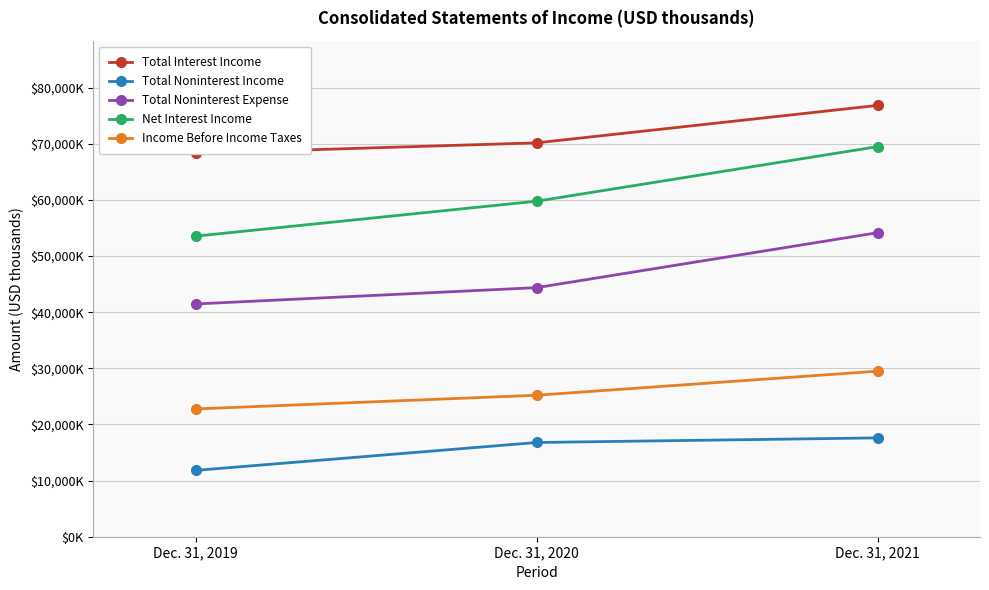

At which category is the sum across all series the highest?

Dec. 31, 2021